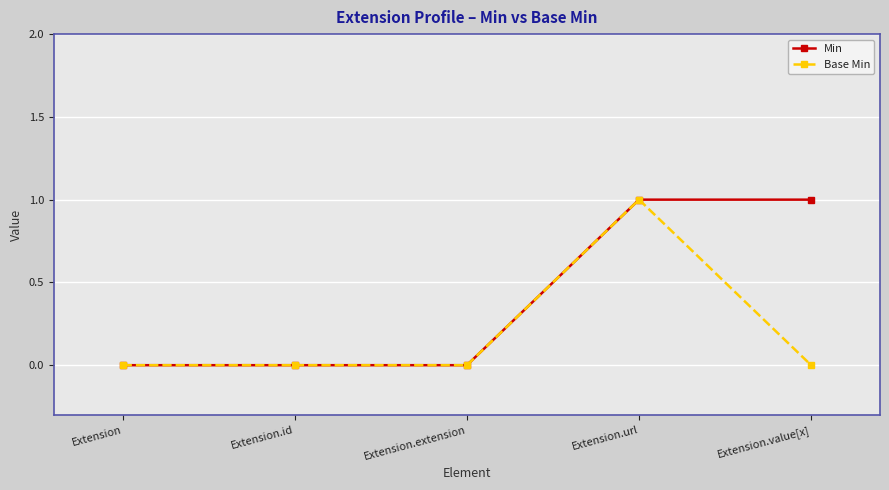

Reading left to right, list all the values displayed in this chart.

Min: 0	0	0	1	1
Base Min: 0	0	0	1	0